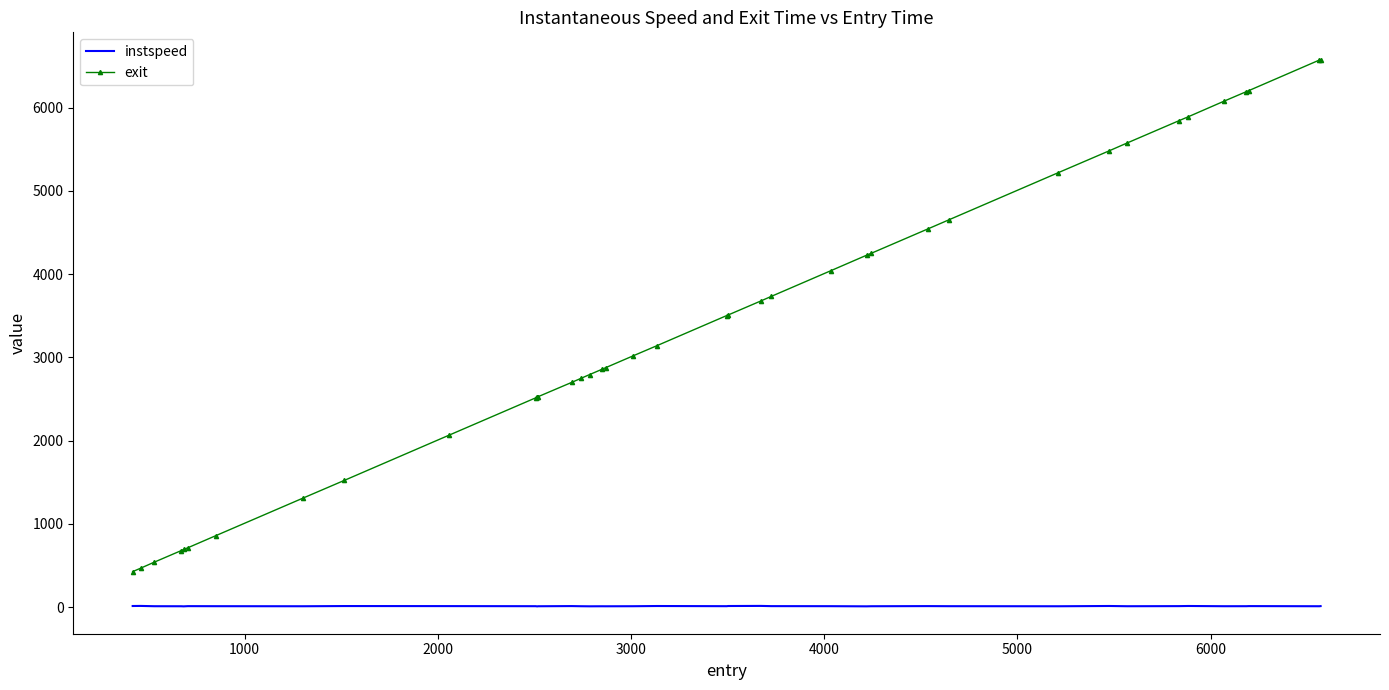

True or false: exit and instspeed cross at least once.

False